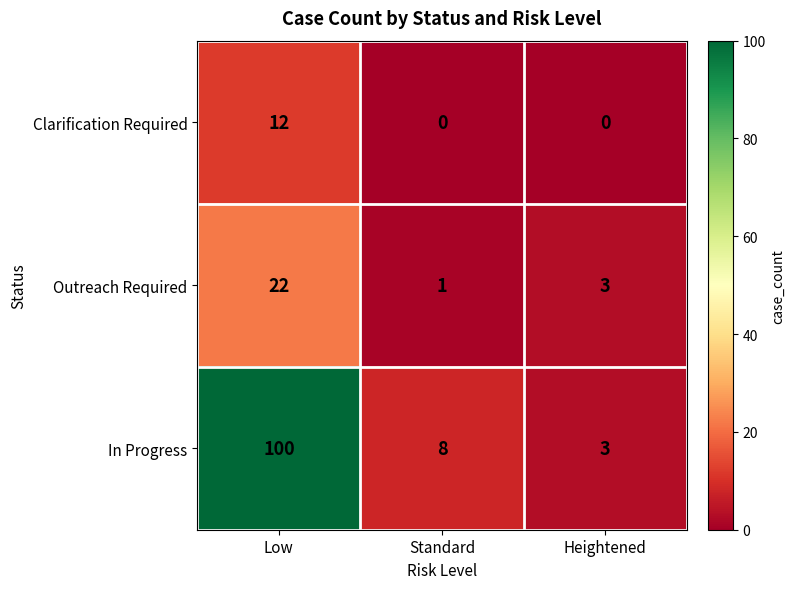

At which category is the sum across all series the highest?

Low